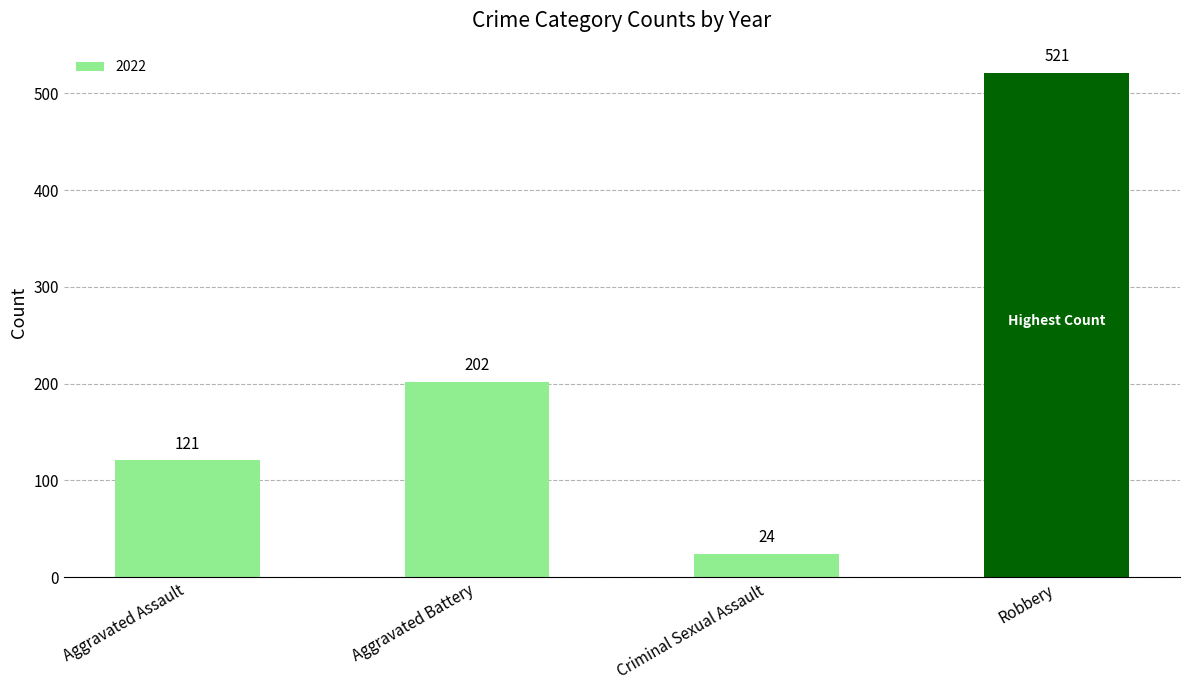

Between Criminal Sexual Assault and Aggravated Assault, which is larger?

Aggravated Assault